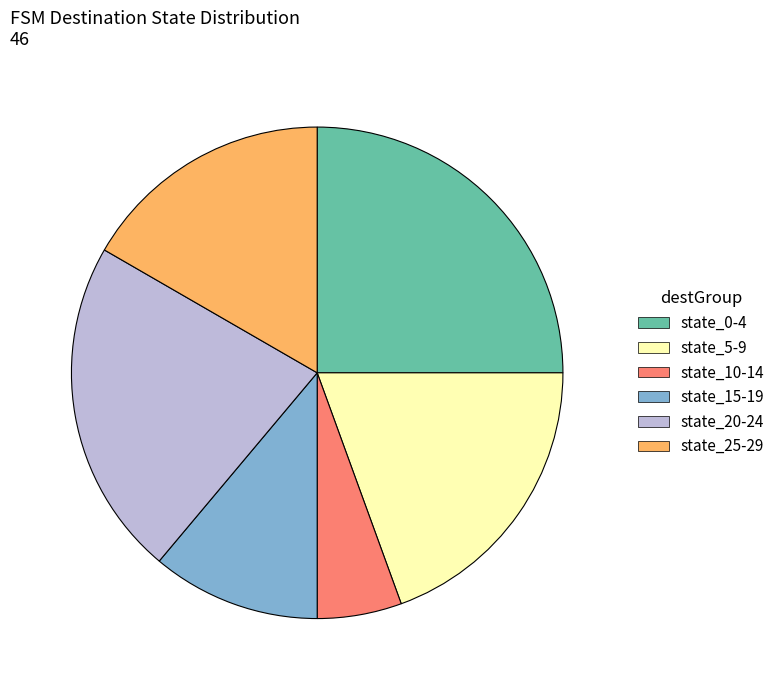

Which has a higher value, state_25-29 or state_5-9?

state_5-9